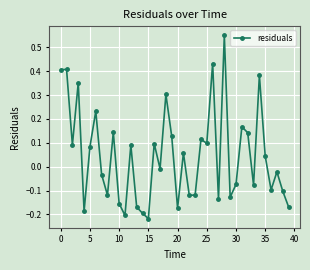

How many categories are shown in the chart?

40